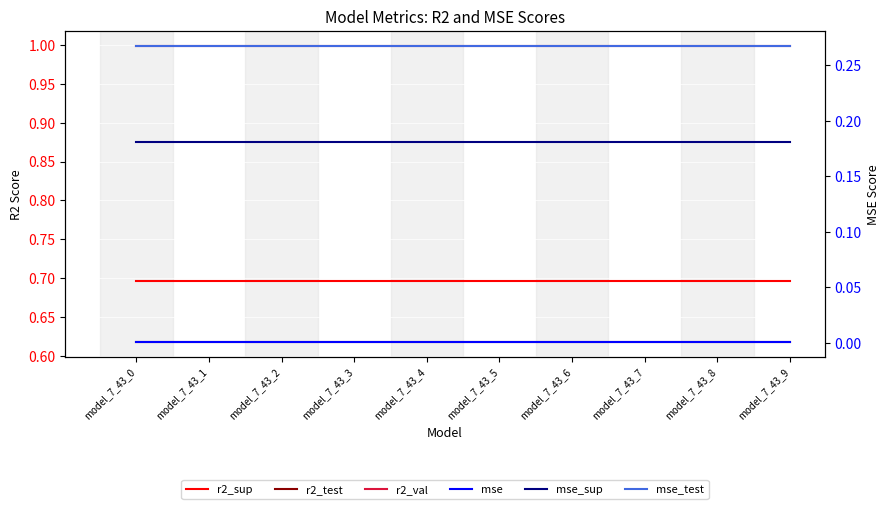

Reading left to right, what are all the values shown in this chart?

r2_sup: model_7_43_0=0.7	model_7_43_1=0.7	model_7_43_2=0.7	model_7_43_3=0.7	model_7_43_4=0.7	model_7_43_5=0.7	model_7_43_6=0.7	model_7_43_7=0.7	model_7_43_8=0.7	model_7_43_9=0.7
r2_test: model_7_43_0=0.6	model_7_43_1=0.6	model_7_43_2=0.6	model_7_43_3=0.6	model_7_43_4=0.6	model_7_43_5=0.6	model_7_43_6=0.6	model_7_43_7=0.6	model_7_43_8=0.6	model_7_43_9=0.6
r2_val: model_7_43_0=1.0	model_7_43_1=1.0	model_7_43_2=1.0	model_7_43_3=1.0	model_7_43_4=1.0	model_7_43_5=1.0	model_7_43_6=1.0	model_7_43_7=1.0	model_7_43_8=1.0	model_7_43_9=1.0
mse: model_7_43_0=0.0	model_7_43_1=0.0	model_7_43_2=0.0	model_7_43_3=0.0	model_7_43_4=0.0	model_7_43_5=0.0	model_7_43_6=0.0	model_7_43_7=0.0	model_7_43_8=0.0	model_7_43_9=0.0
mse_sup: model_7_43_0=0.2	model_7_43_1=0.2	model_7_43_2=0.2	model_7_43_3=0.2	model_7_43_4=0.2	model_7_43_5=0.2	model_7_43_6=0.2	model_7_43_7=0.2	model_7_43_8=0.2	model_7_43_9=0.2
mse_test: model_7_43_0=0.3	model_7_43_1=0.3	model_7_43_2=0.3	model_7_43_3=0.3	model_7_43_4=0.3	model_7_43_5=0.3	model_7_43_6=0.3	model_7_43_7=0.3	model_7_43_8=0.3	model_7_43_9=0.3